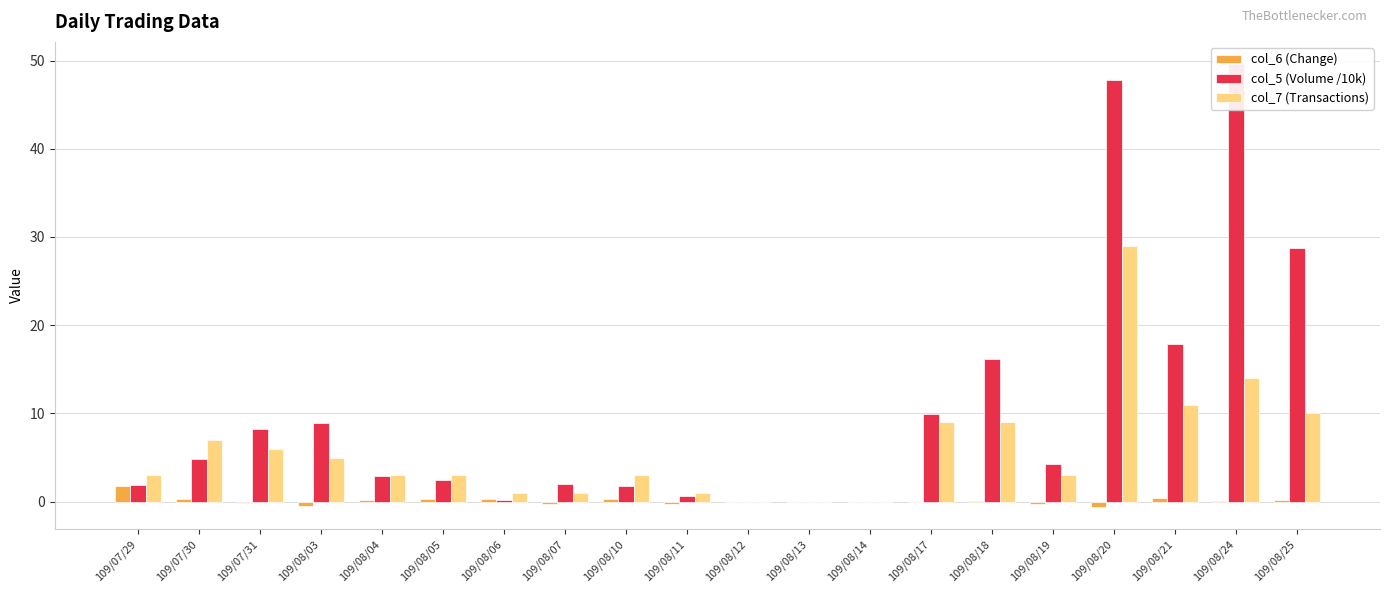

True or false: col_6 (Change) has a value of 0.0 at 109/08/14.

True